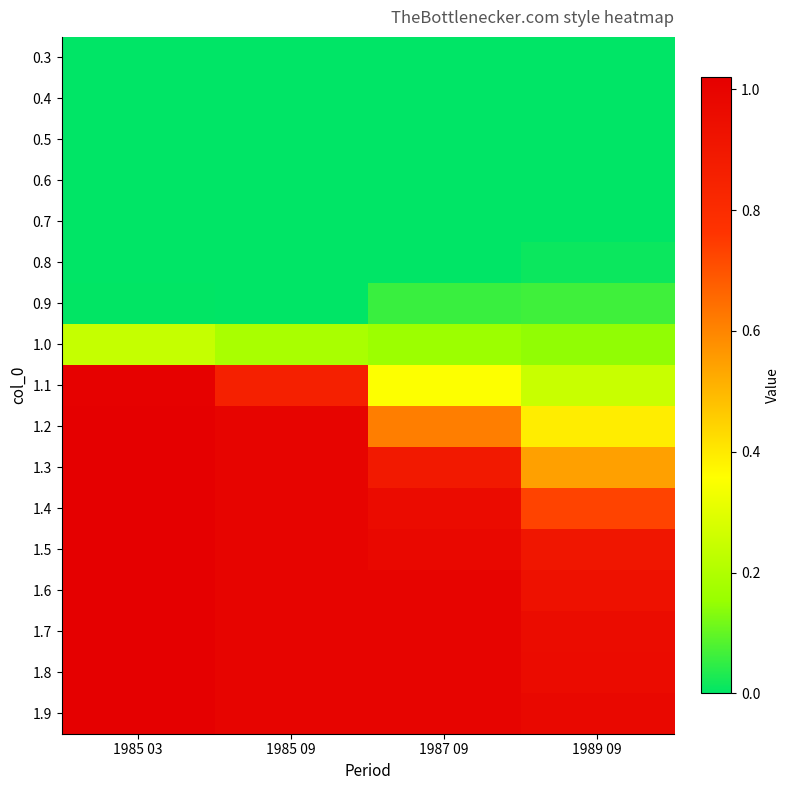

Reading left to right, extract all data points from this chart.

0.3: 1985 03=0.0	1985 09=0.0	1987 09=0.0	1989 09=0.0
0.4: 1985 03=0.0	1985 09=0.0	1987 09=0.0	1989 09=0.0
0.5: 1985 03=0.0	1985 09=0.0	1987 09=0.0	1989 09=0.0
0.6: 1985 03=0.0	1985 09=0.0	1987 09=0.0	1989 09=0.0
0.7: 1985 03=0.0	1985 09=0.0	1987 09=0.0	1989 09=0.0
0.8: 1985 03=0.0	1985 09=0.0	1987 09=0.0	1989 09=0.0
0.9: 1985 03=0.0	1985 09=0.0	1987 09=0.1	1989 09=0.1
1.0: 1985 03=0.2	1985 09=0.2	1987 09=0.2	1989 09=0.1
1.1: 1985 03=1.0	1985 09=0.9	1987 09=0.4	1989 09=0.2
1.2: 1985 03=1.0	1985 09=1.0	1987 09=0.6	1989 09=0.4
1.3: 1985 03=1.0	1985 09=1.0	1987 09=0.9	1989 09=0.5
1.4: 1985 03=1.0	1985 09=1.0	1987 09=1.0	1989 09=0.7
1.5: 1985 03=1.0	1985 09=1.0	1987 09=1.0	1989 09=0.9
1.6: 1985 03=1.0	1985 09=1.0	1987 09=1.0	1989 09=0.9
1.7: 1985 03=1.0	1985 09=1.0	1987 09=1.0	1989 09=1.0
1.8: 1985 03=1.0	1985 09=1.0	1987 09=1.0	1989 09=1.0
1.9: 1985 03=1.0	1985 09=1.0	1987 09=1.0	1989 09=1.0